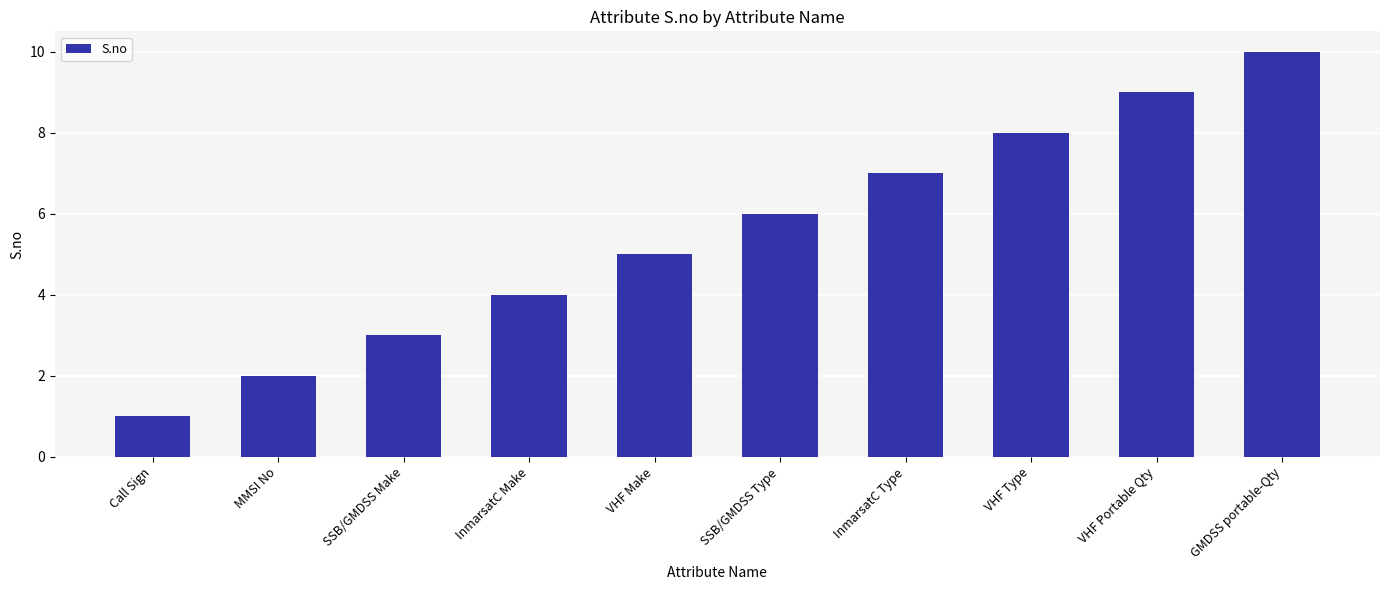

List the labels in order of value, largest first.

GMDSS portable-Qty, VHF Portable Qty, VHF Type, InmarsatC Type, SSB/GMDSS Type, VHF Make, InmarsatC Make, SSB/GMDSS Make, MMSI No, Call Sign